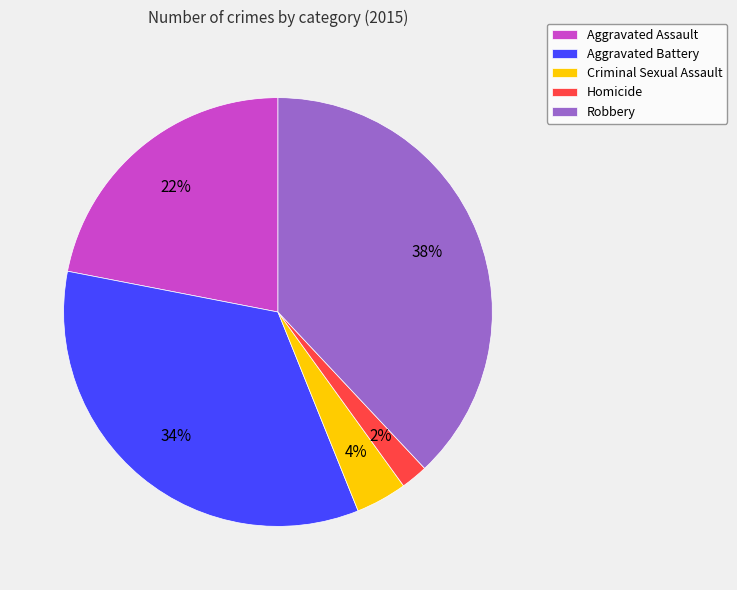

Is the sum of Aggravated Battery and Homicide greater than half?

No